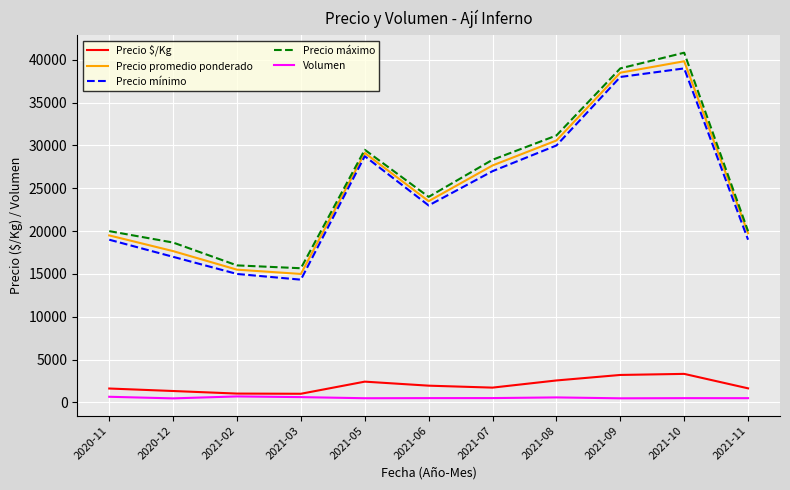

True or false: Precio promedio ponderado has more than 1 interior local peaks.

True